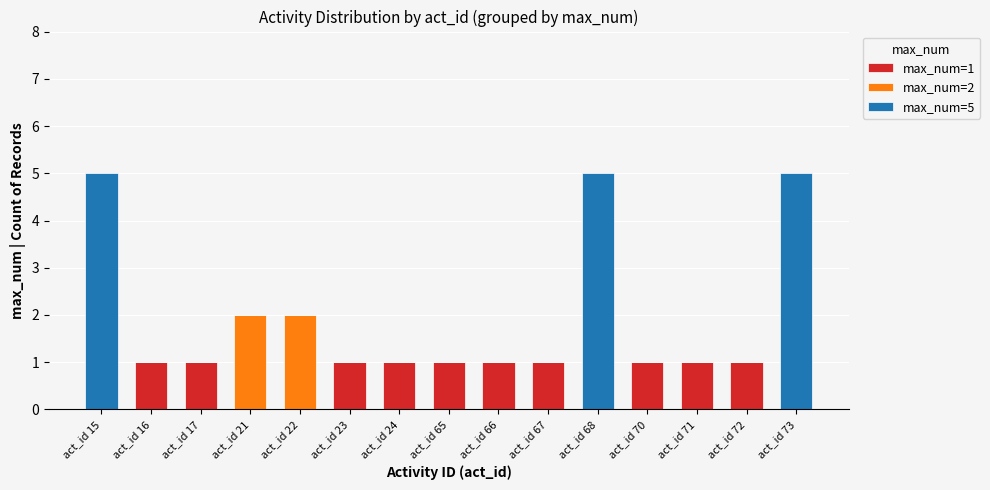

The value of max_num=1 at act_id 70 is 1. True or false?

True